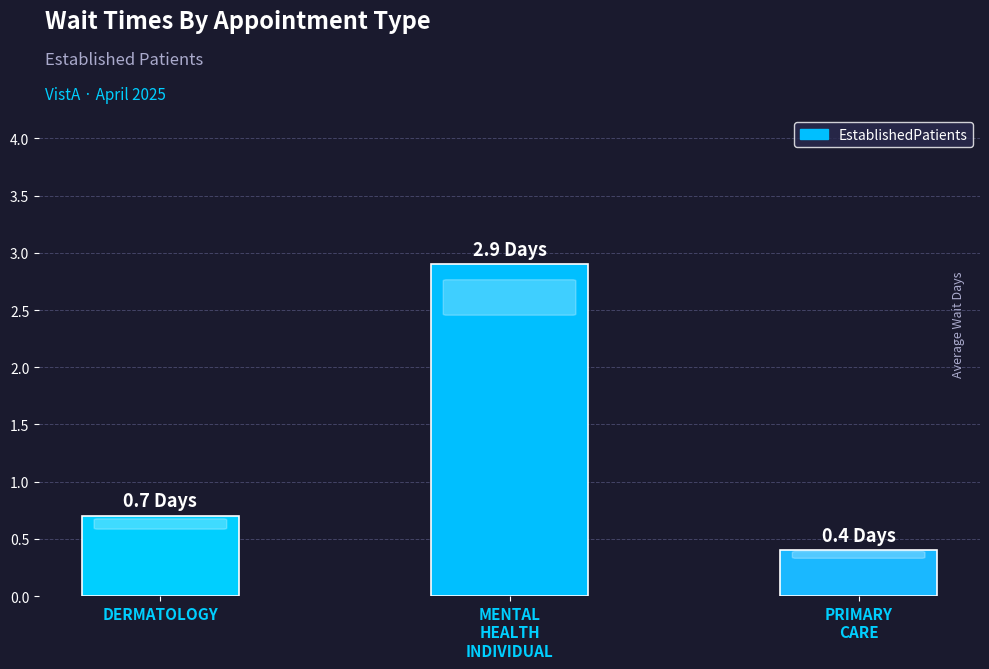

List the labels in order of value, smallest first.

PRIMARY
CARE, DERMATOLOGY, MENTAL
HEALTH
INDIVIDUAL